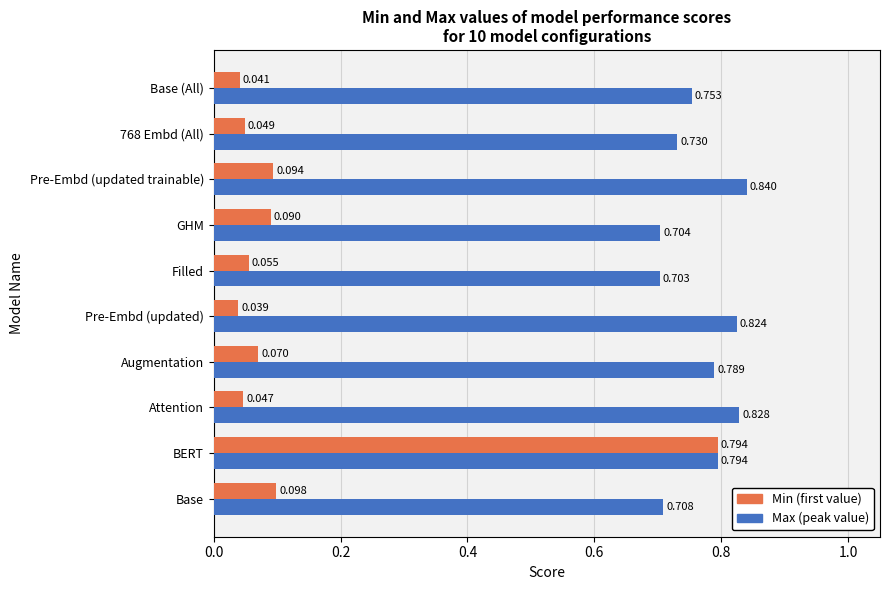

At which category is the sum across all series the highest?

BERT